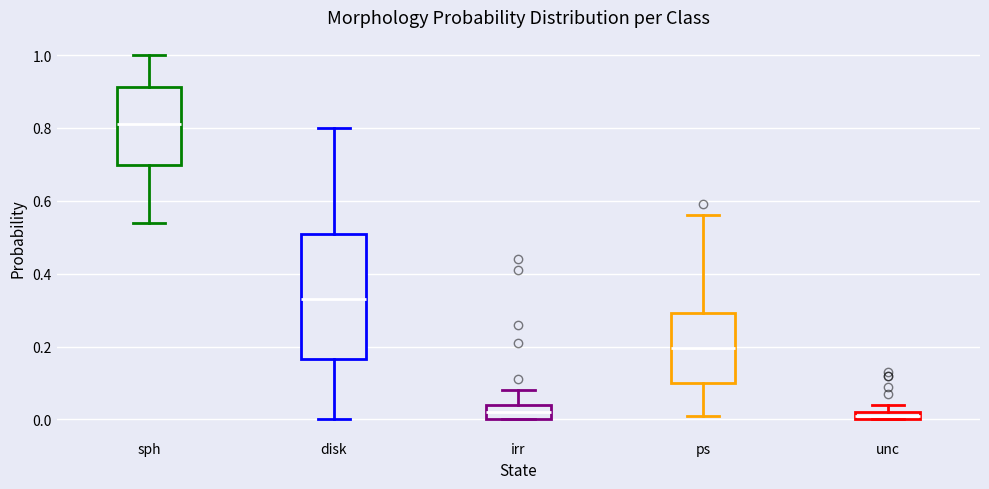

Where is the upper edge of the box for unc on the y-axis? The values are not printed on the chart, so give them approximately, as read against the axis.

0.02